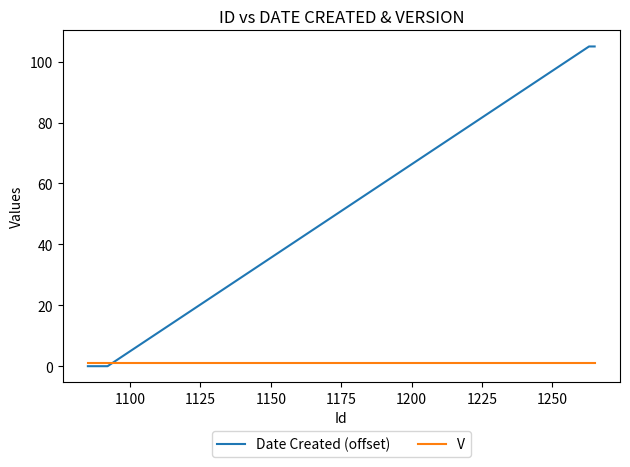

How many series are shown in this chart?

2